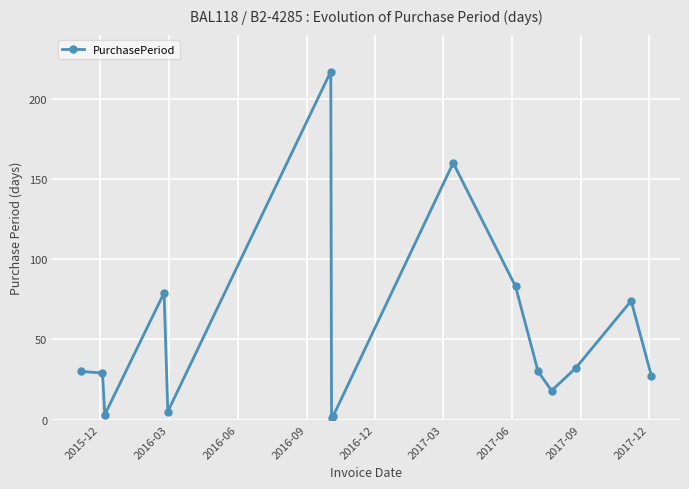

How many categories are shown in the chart?

15